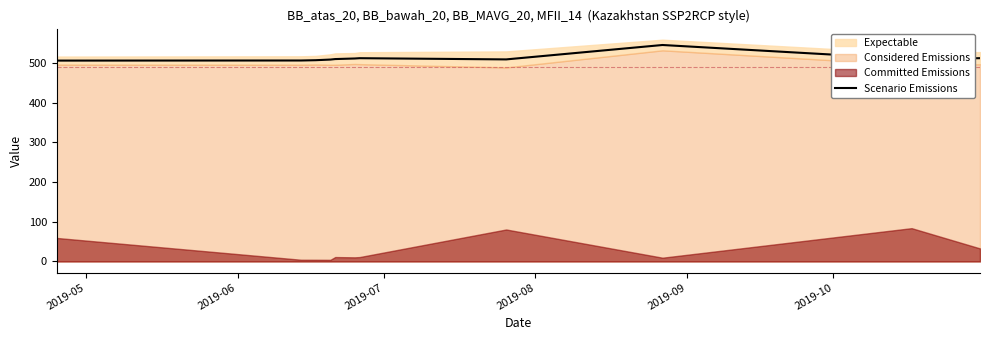

What is the highest value of the Scenario Emissions series?

545.5